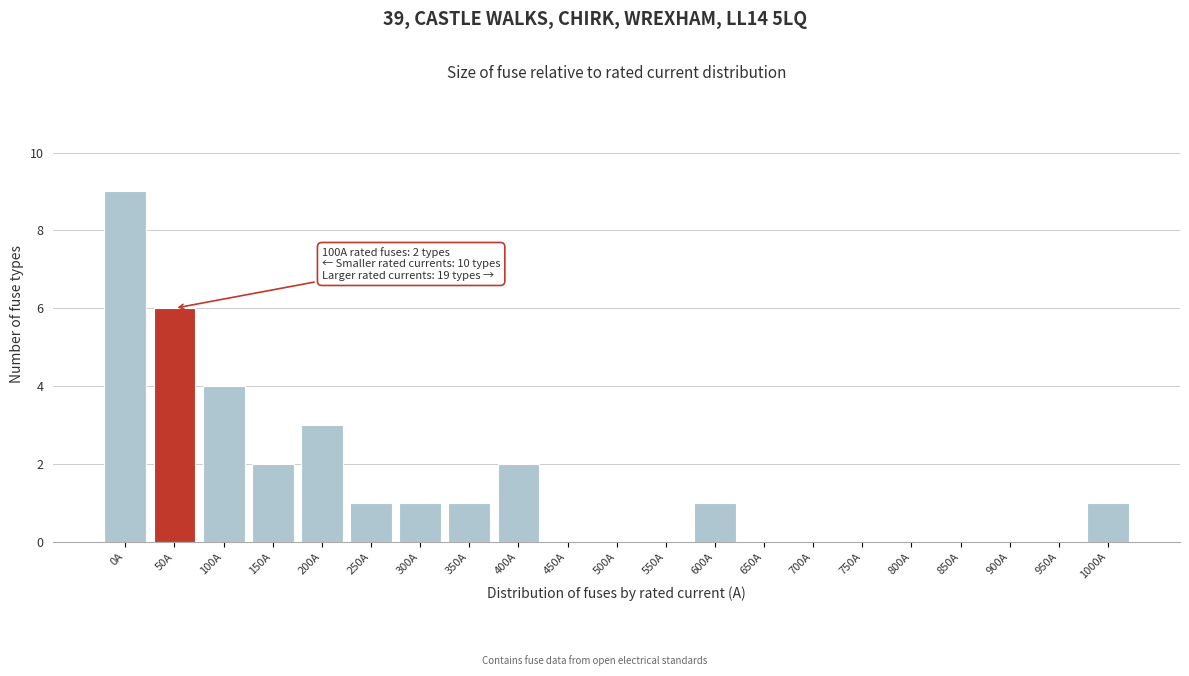

Reading right to left, what are all the values shown in this chart?

1000A=1	950A=0	900A=0	850A=0	800A=0	750A=0	700A=0	650A=0	600A=1	550A=0	500A=0	450A=0	400A=2	350A=1	300A=1	250A=1	200A=3	150A=2	100A=4	50A=6	0A=9